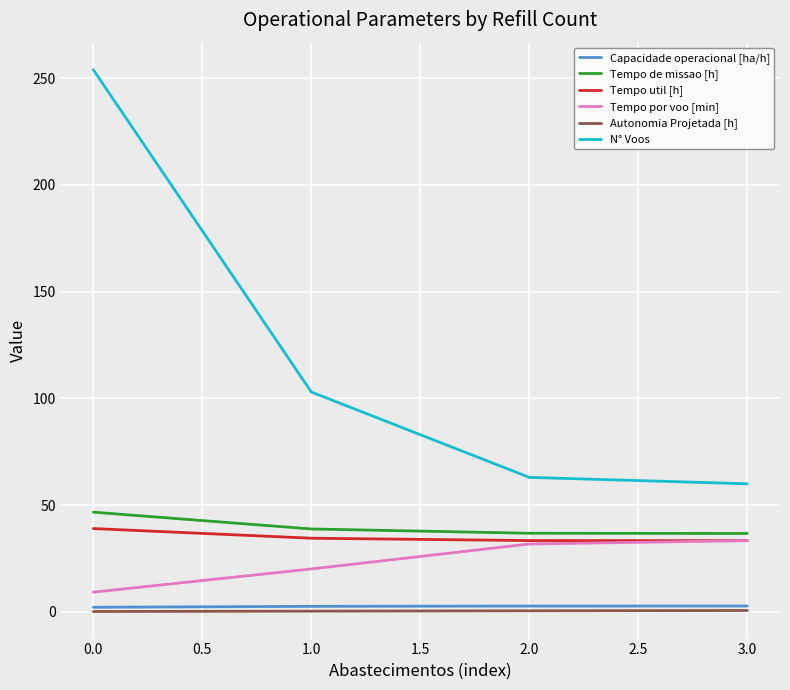

At how many categories does at least one series exceed 1?

4